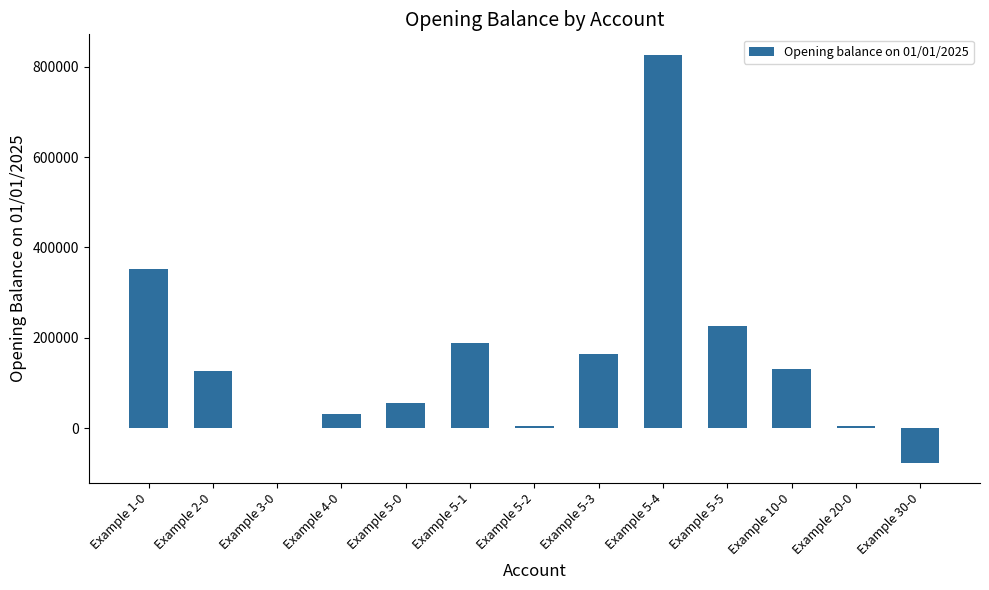

What is the difference between the values at Example 5-1 and Example 5-2?

184637.7